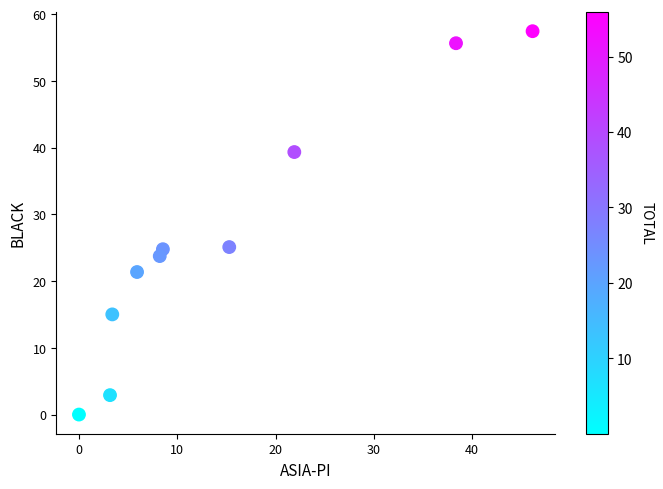

What is the range of X values (max minus min)?

46.1